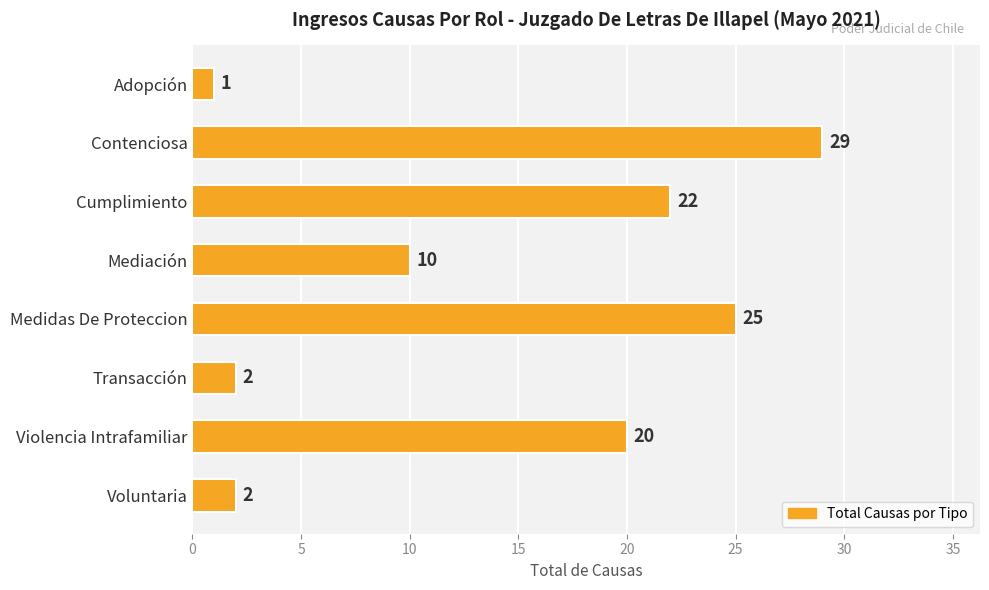

What is the average value?

14